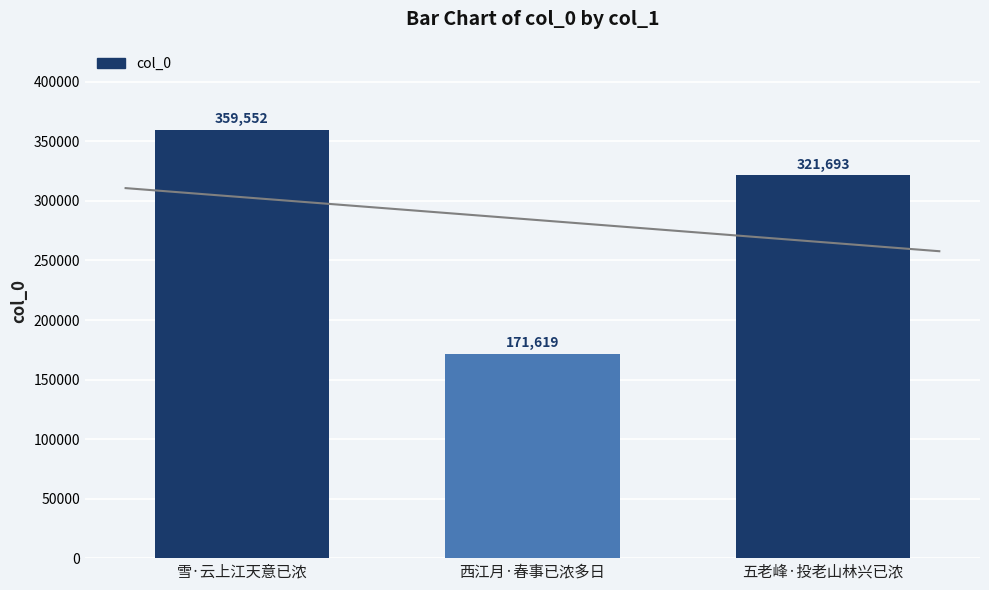

How many values exceed 321693?

1